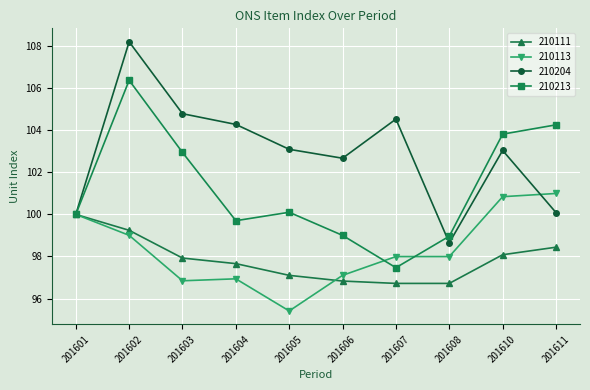

Rank the series at 201608 from lowest to highest value.

210111, 210113, 210204, 210213